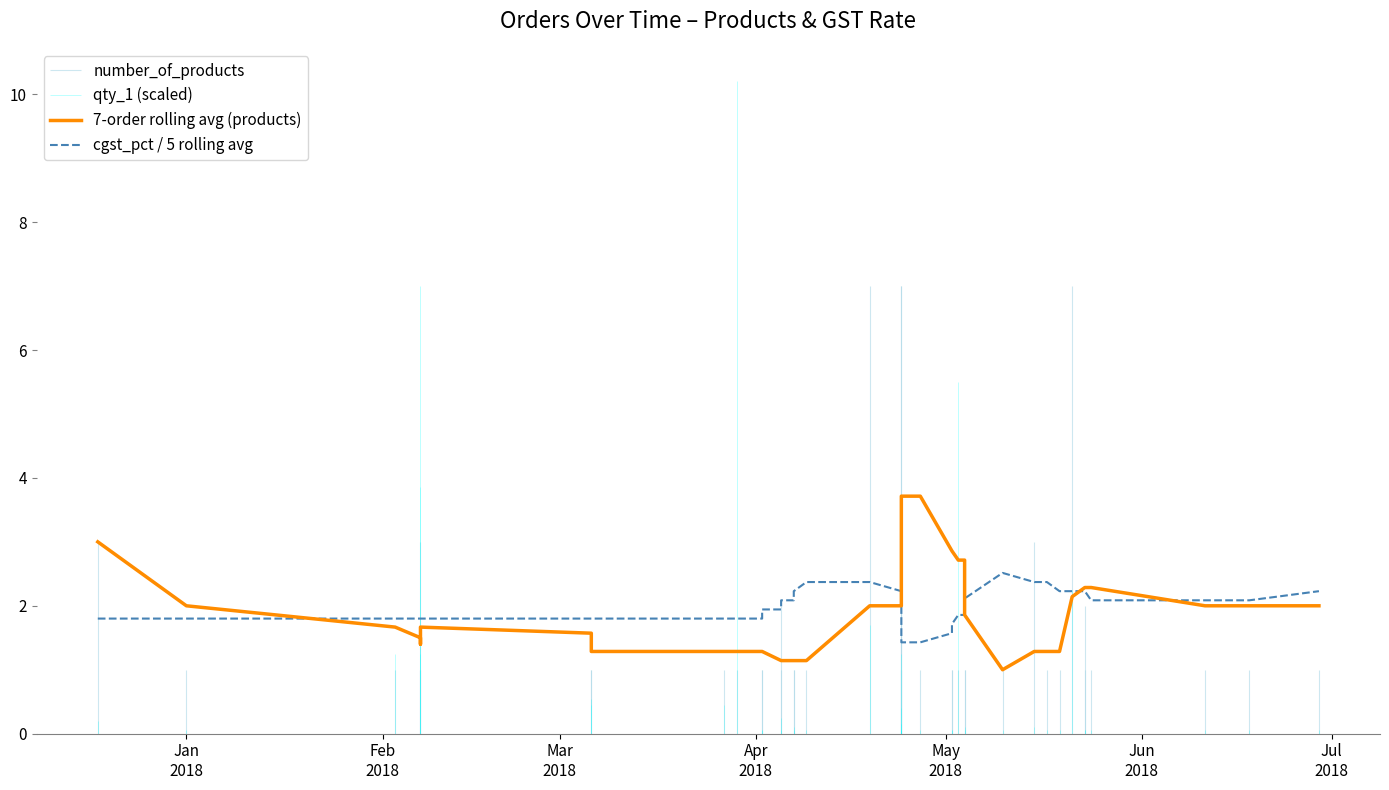

Reading right to left, transcribe all the data shown in this chart.

7-order rolling avg (products): 2.0	2.0	2.0	2.3	2.3	2.3	2.1	1.3	1.3	1.3	1.0	1.9	2.7	2.7	2.9	2.9	3.7	3.7	2.9	2.0	2.0	2.0	2.0	1.1	1.1	1.1	1.1	1.1	1.3	1.3	1.3	1.3	1.3	1.6	1.7	1.4	1.5	1.7	2.0	3.0
cgst_pct / 5 rolling avg: 2.2	2.1	2.1	2.1	2.2	2.2	2.2	2.2	2.4	2.4	2.5	2.1	1.9	1.9	1.7	1.6	1.4	1.4	1.8	2.1	2.2	2.2	2.4	2.4	2.2	2.1	2.1	1.9	1.9	1.8	1.8	1.8	1.8	1.8	1.8	1.8	1.8	1.8	1.8	1.8